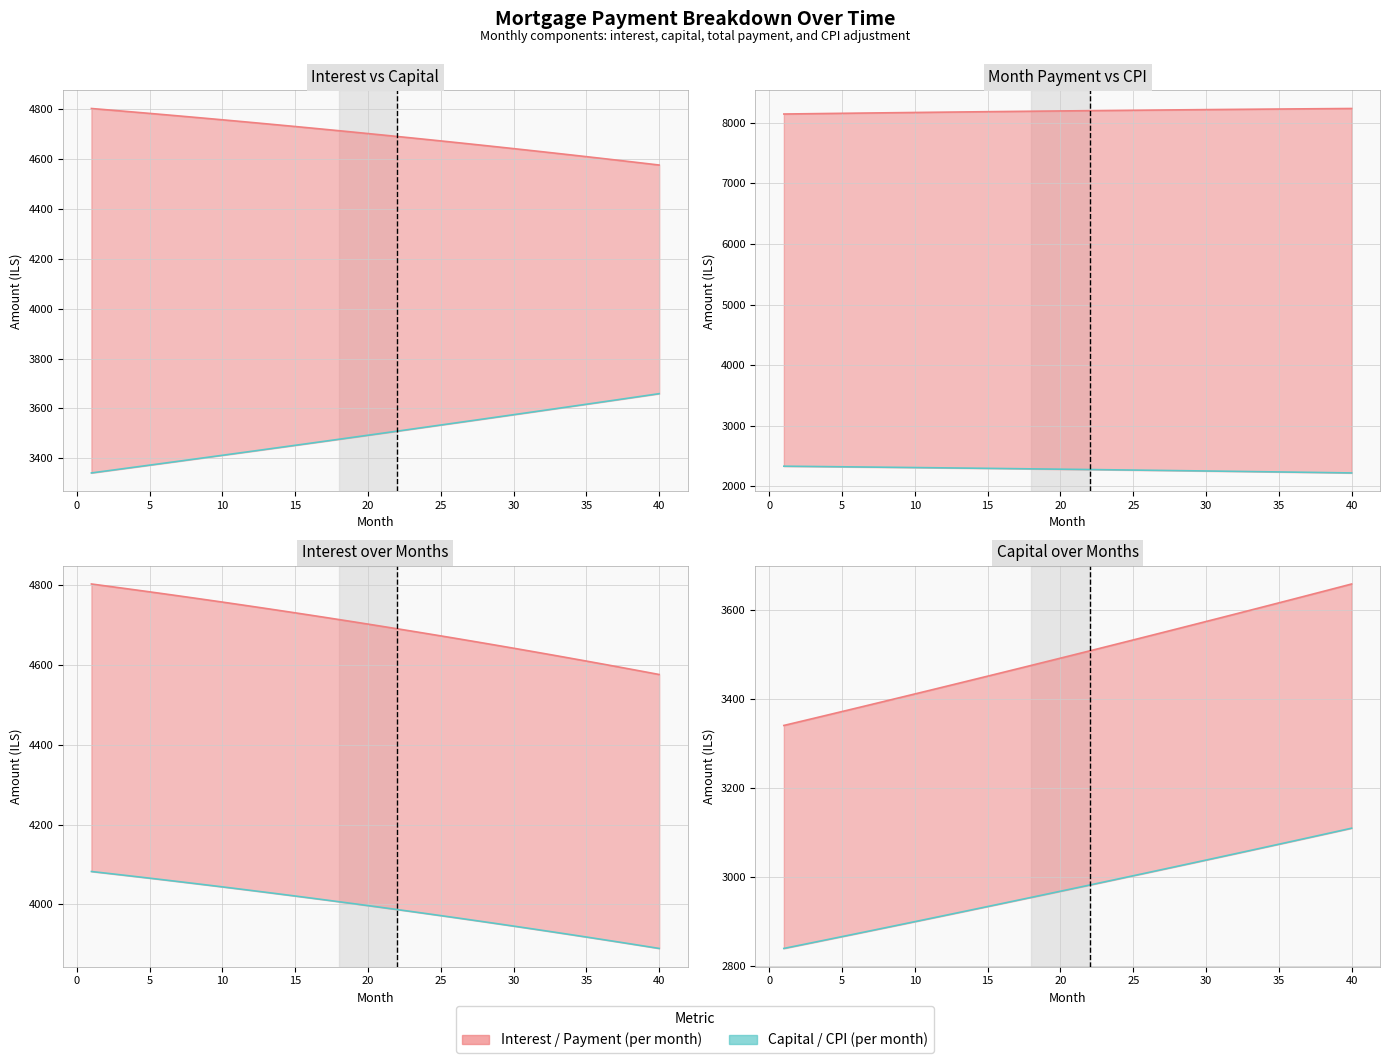

Which has a higher value, 6 or 14?

6